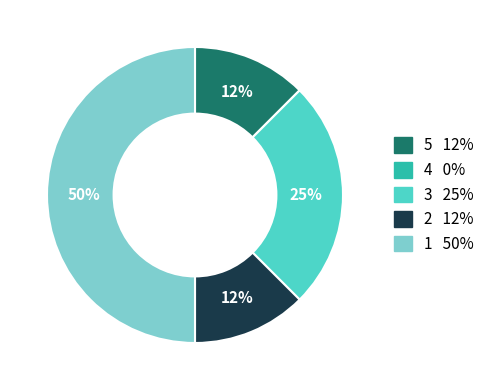

To the nearest percent, what is the average slice percentage?

20%